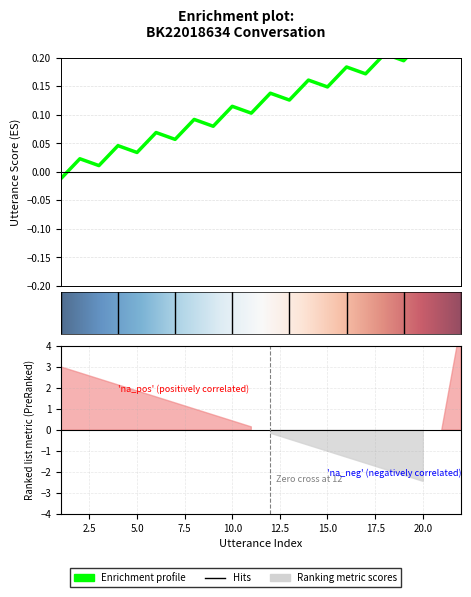

Is it true that the value at 15 is 0.1?

True